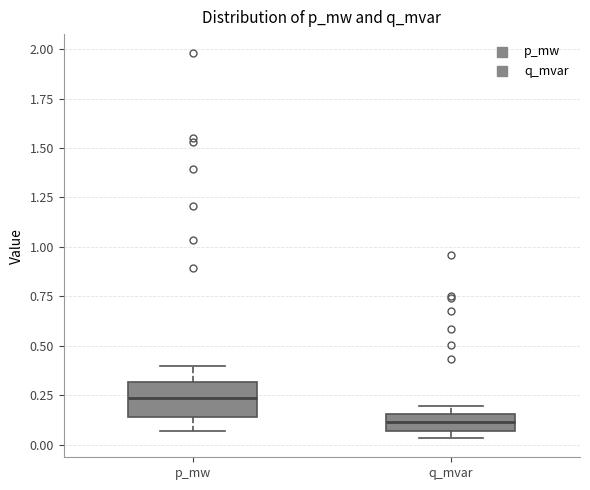

Which box's median line is the lowest?

q_mvar